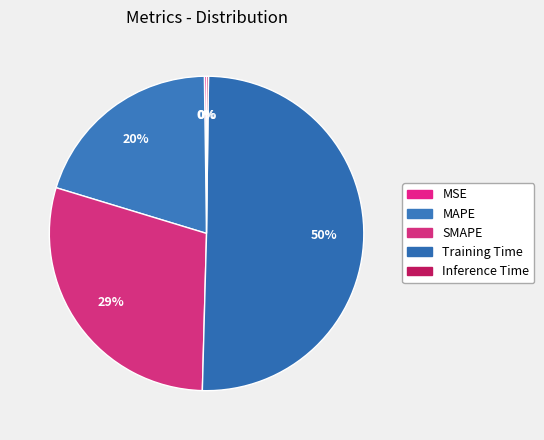

True or false: MSE accounts for 0% of the total.

True